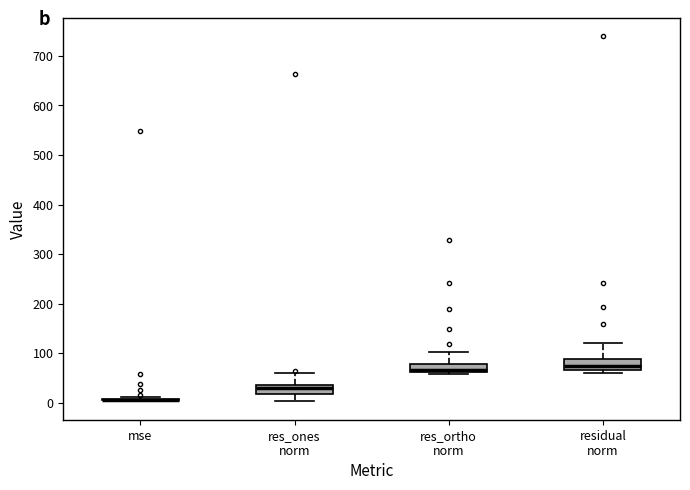

Reading left to right, transcribe this box plot: for each box, give where its median line is, the range the box spans, and where its two whiskers end, as read against the y-axis. The values are not printed on the chart, so give them approximately, as read against the axis.

mse: box collapsed to a line at 10, whiskers 0 to 10
res_ones norm: median 30, box 20 to 40, whiskers 0 to 60
res_ortho norm: median 60 (drawn on the box's lower edge), box 60 to 80, whiskers 60 (just below the box's lower edge) to 100
residual norm: median 70 (just above the box's lower edge), box 70 to 90, whiskers 60 to 120